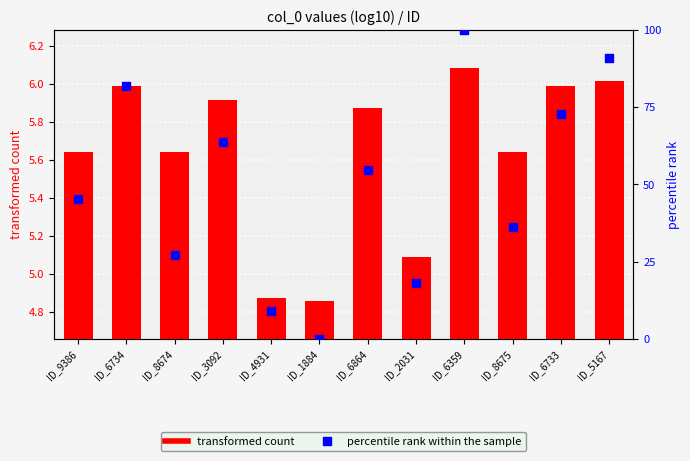

At which category is the sum across all series the highest?

ID_6359